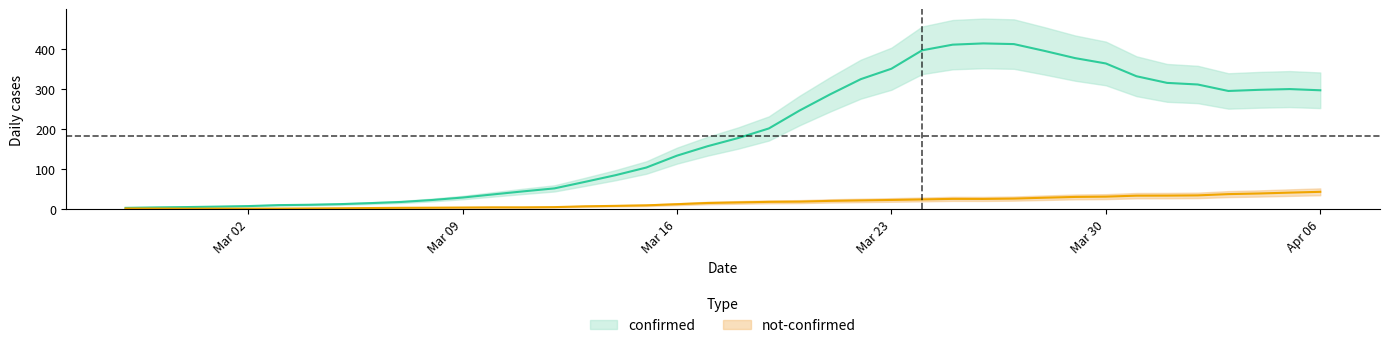

True or false: confirmed and not_confirmed cross at least once.

False